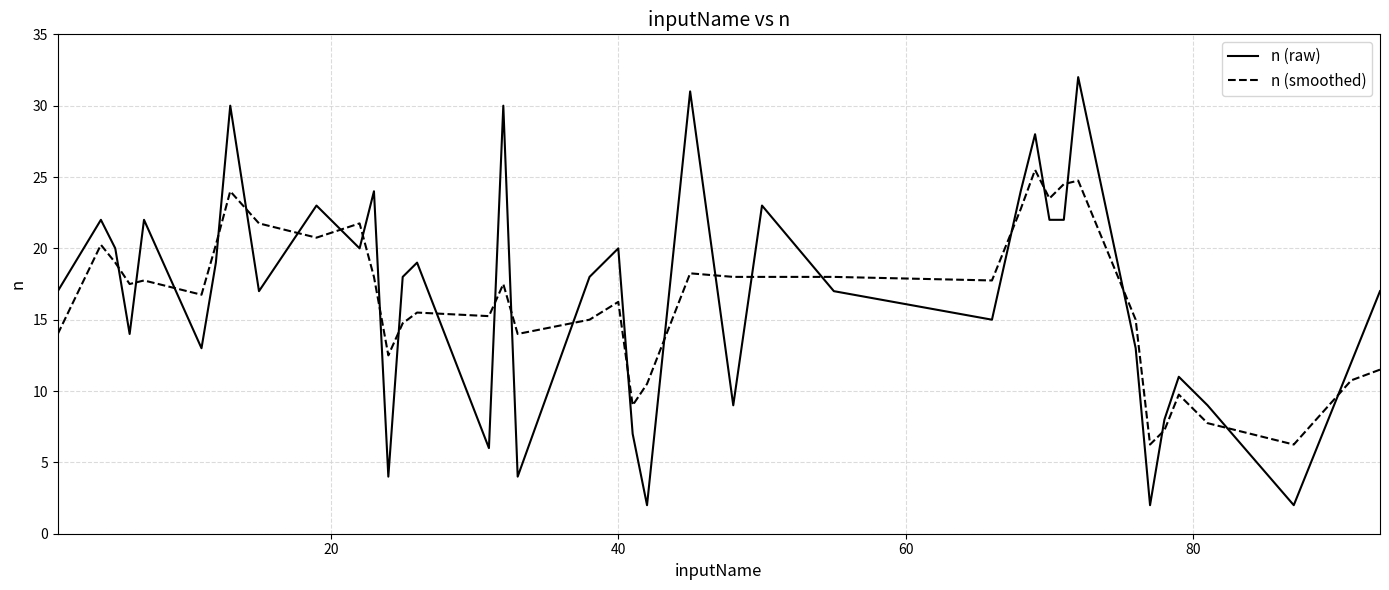

What is the sum of all n (raw) values?

666.0